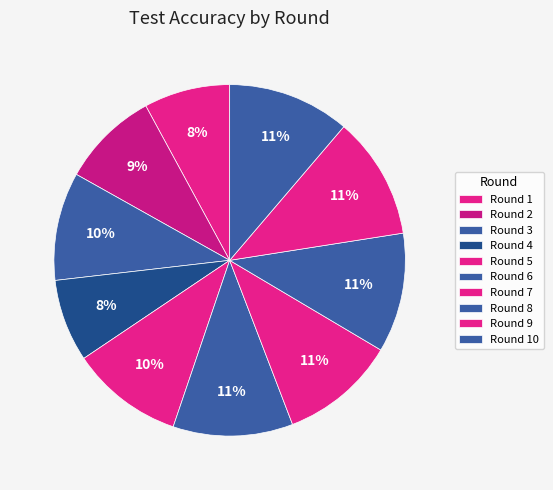

What is the total percentage of Round 7 and Round 6?

21.7%